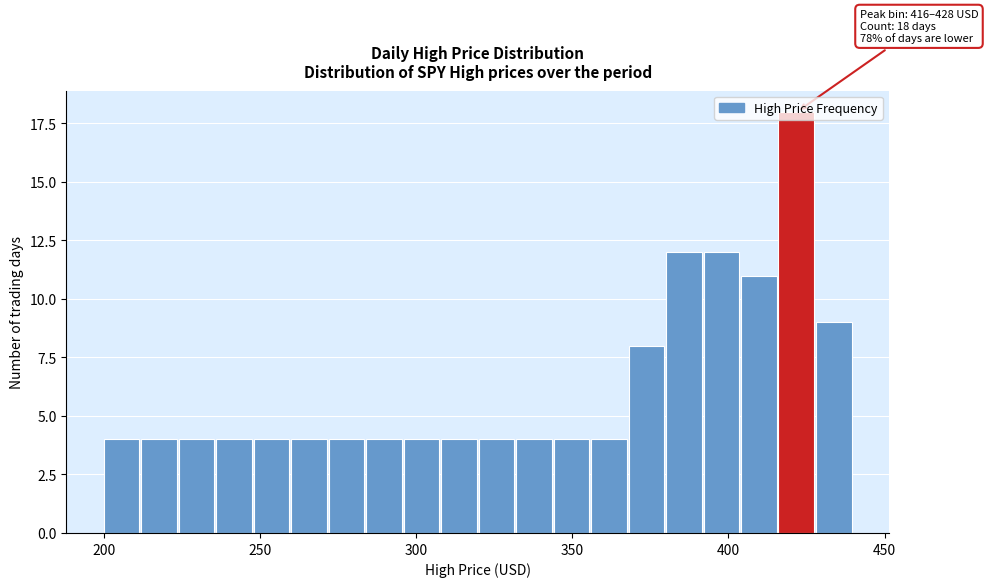

Read against the x-axis, roughly where is the centre of the tallest bar?

420